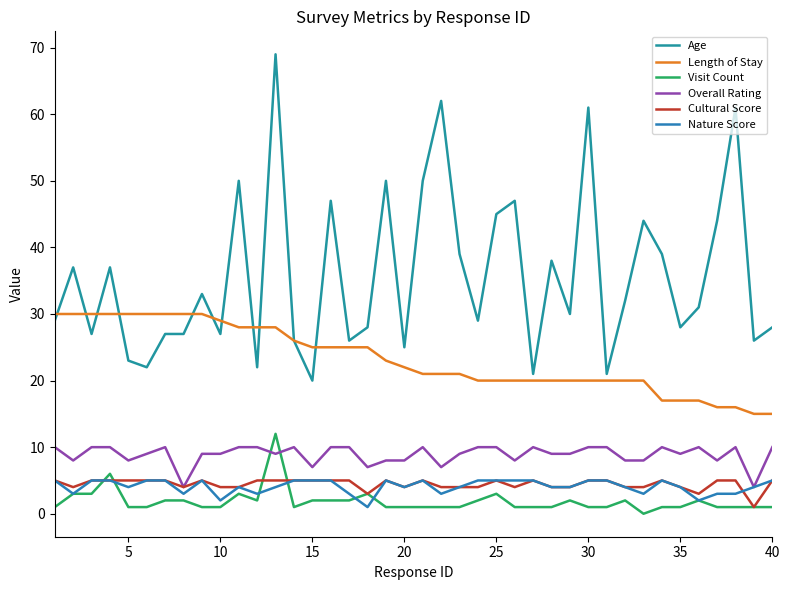

True or false: Age and Overall Rating intersect in this chart.

False